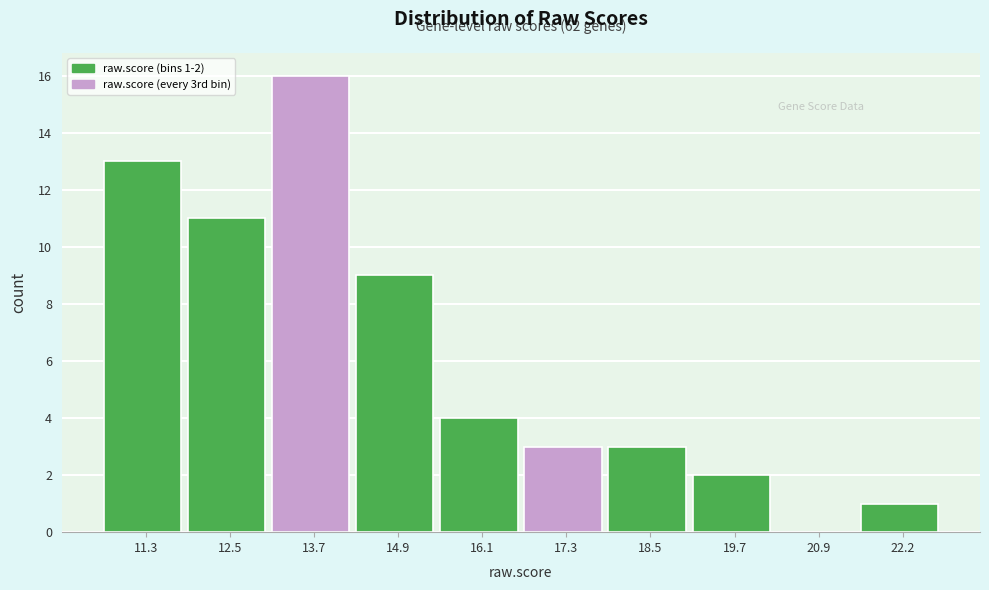

Reading left to right, extract all data points from this chart.

11.3=13	12.5=11	13.7=16	14.9=9	16.1=4	17.3=3	18.5=3	19.7=2	20.9=0	22.2=1